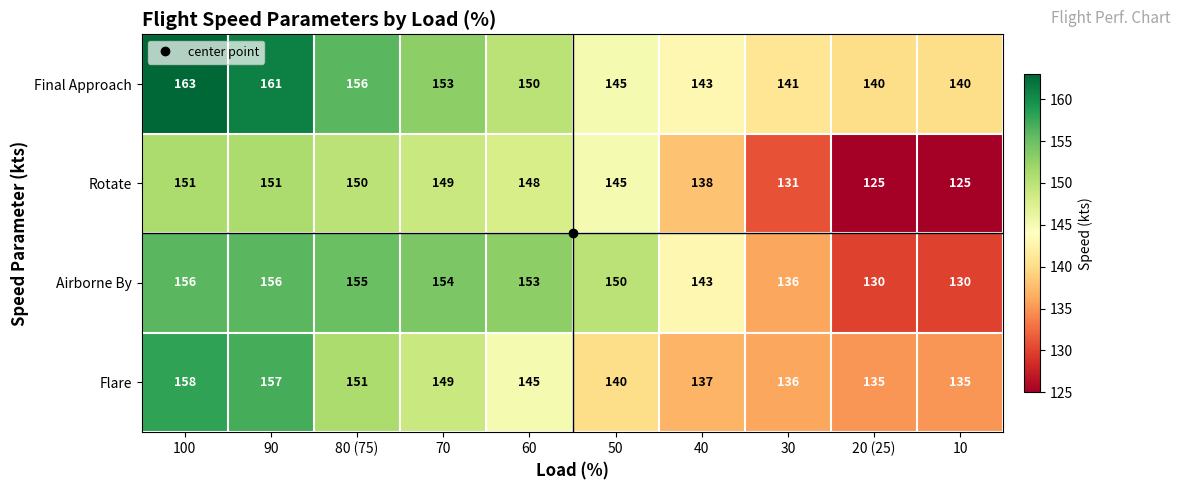

What is the smallest value displayed?

125